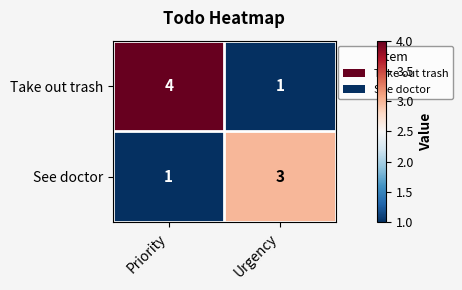

What is the sum of the Take out trash values at Urgency and Priority?

5